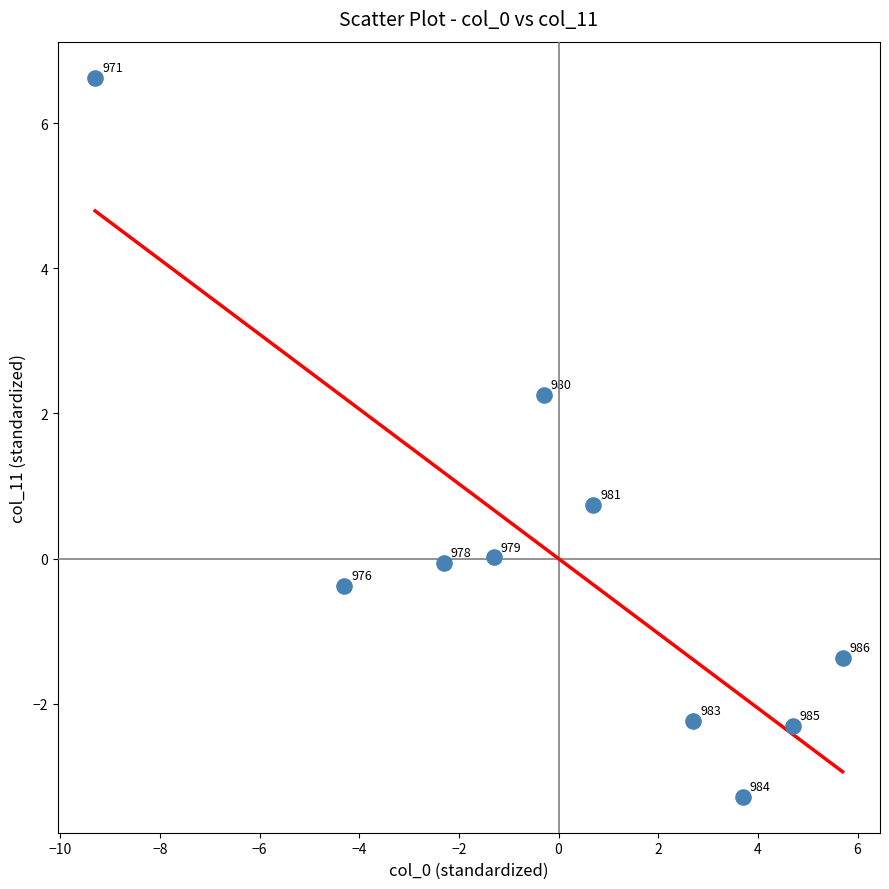

What Y value in the scatter plot is closest to 1?

0.7